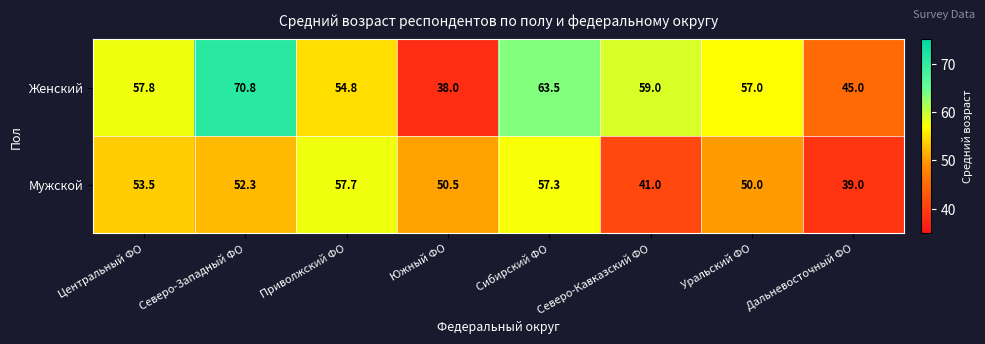

Count the number of categories in the chart.

8